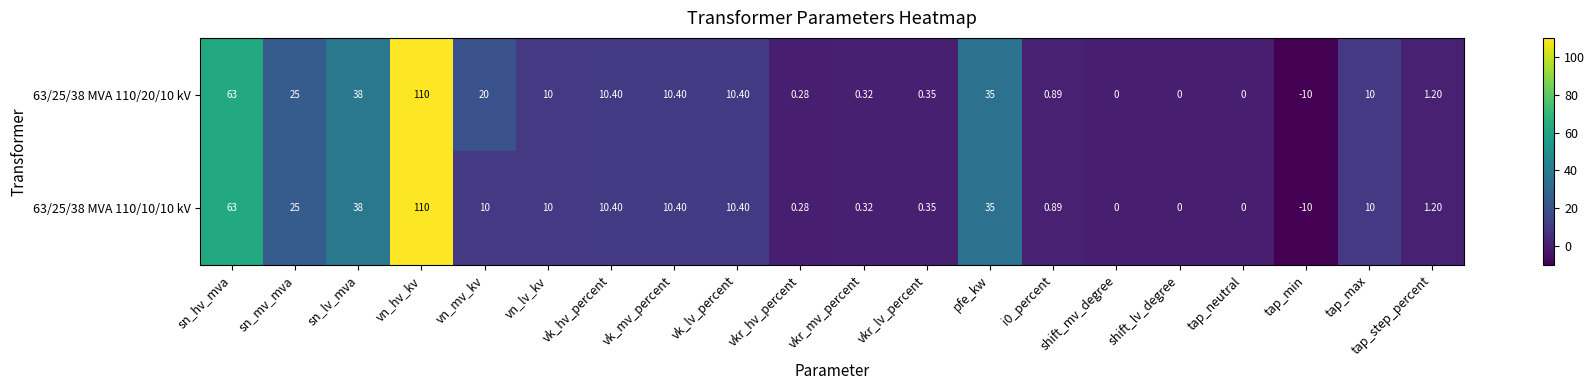

Is the value of 63/25/38 MVA 110/10/10 kV at vkr_hv_percent greater than the value of 63/25/38 MVA 110/20/10 kV at vkr_mv_percent?

No